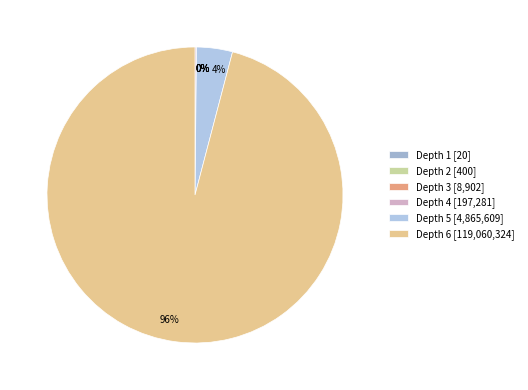

How many segments does this pie chart have?

6